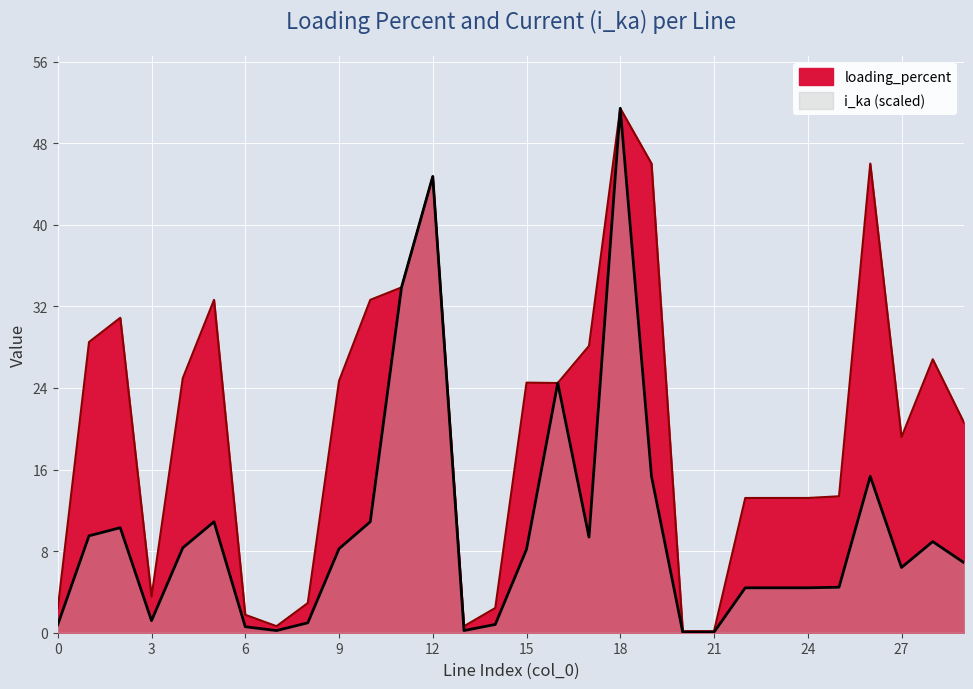

Which category has the highest value in the i_ka series?

18